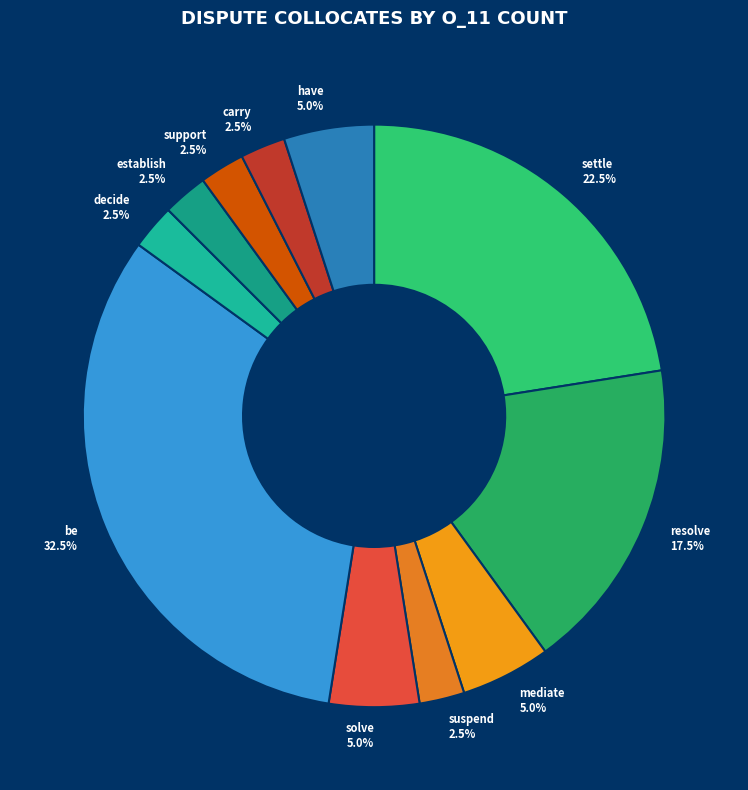

What is the largest slice in the pie chart?

be 32.5%